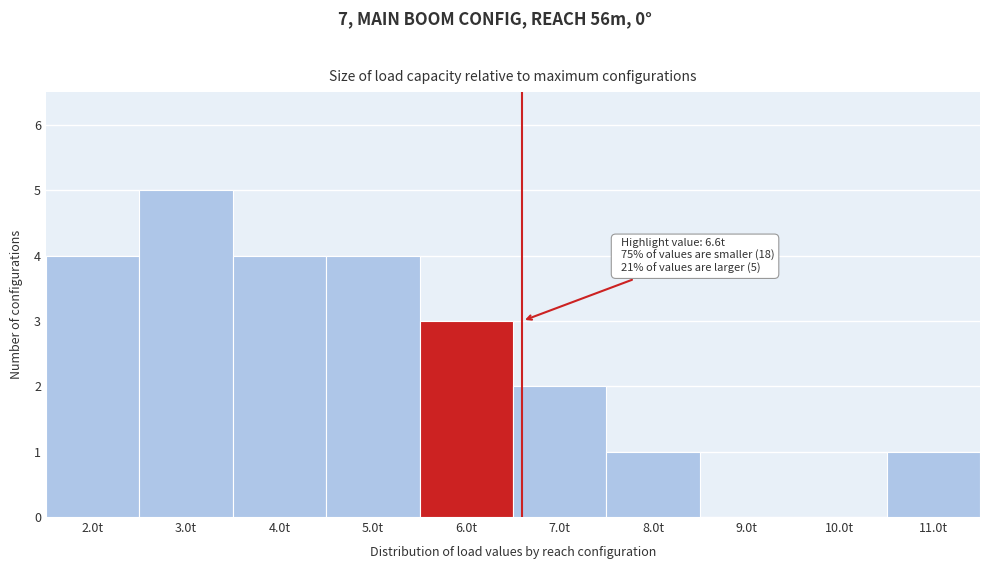

Reading left to right, extract all data points from this chart.

2.0t=4	3.0t=5	4.0t=4	5.0t=4	6.0t=3	7.0t=2	8.0t=1	9.0t=0	10.0t=0	11.0t=1